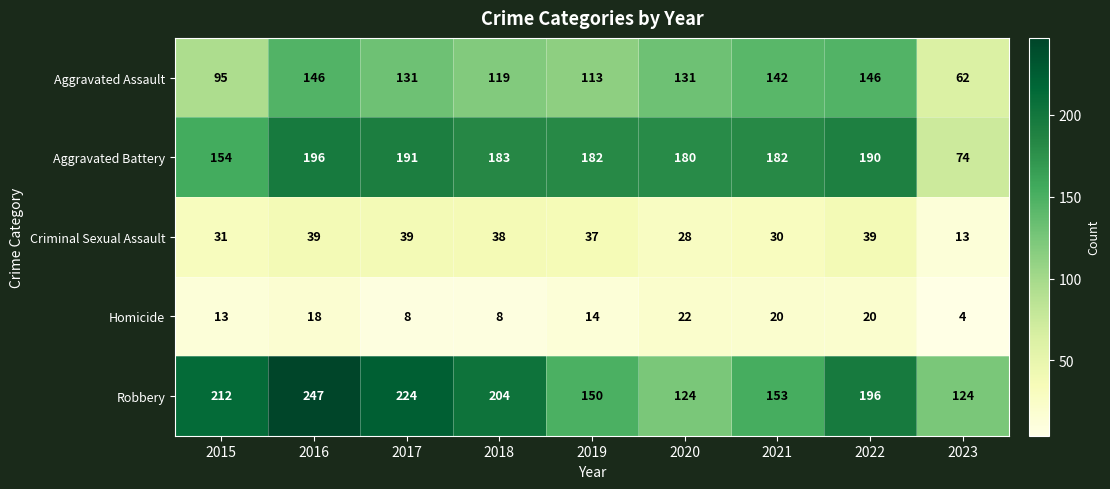

At 2016, list the series in order from smallest to largest.

Homicide, Criminal Sexual Assault, Aggravated Assault, Aggravated Battery, Robbery